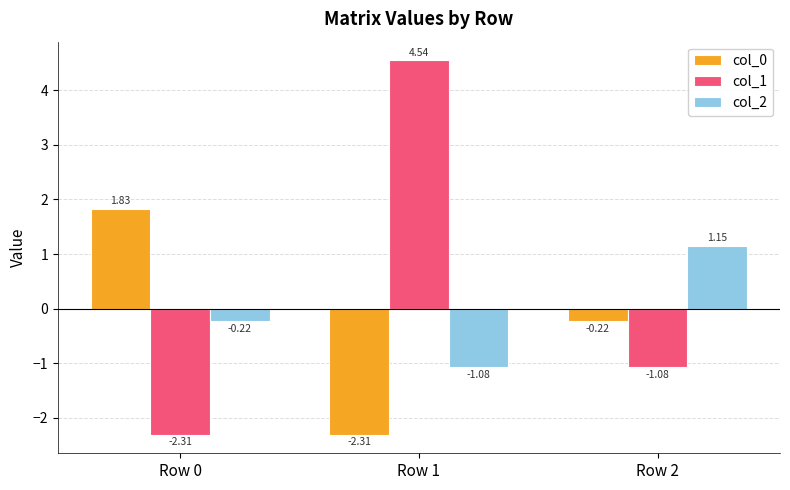

Where does the col_2 series first go above 0?

Row 2